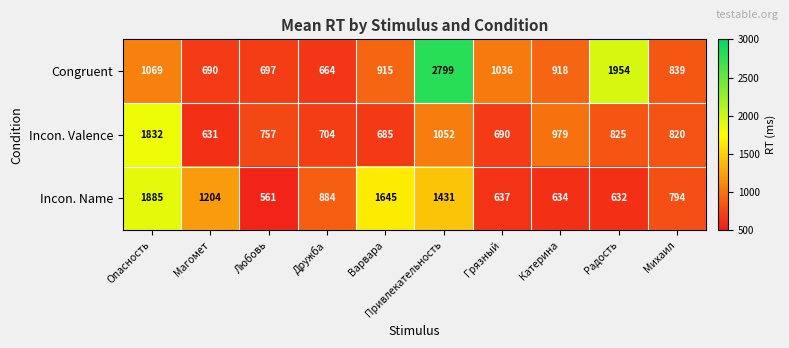

Rank the series by their average value, from highest to lowest.

Congruent, Incon. Name, Incon. Valence